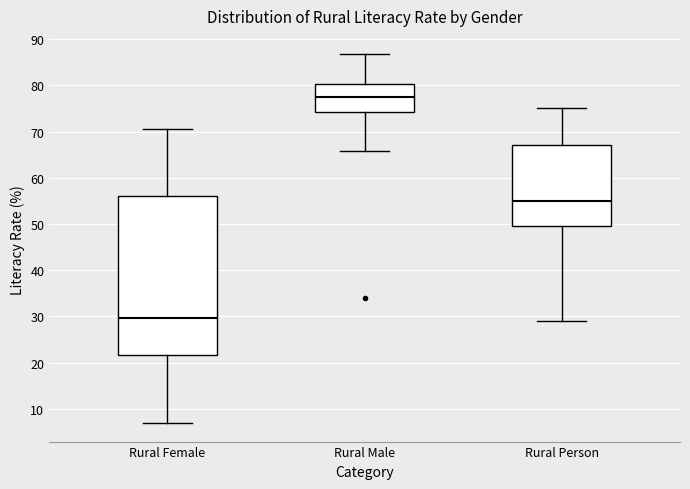

Comparing the boxes themselves (not the whiskers), which one is the tallest?

Rural Female